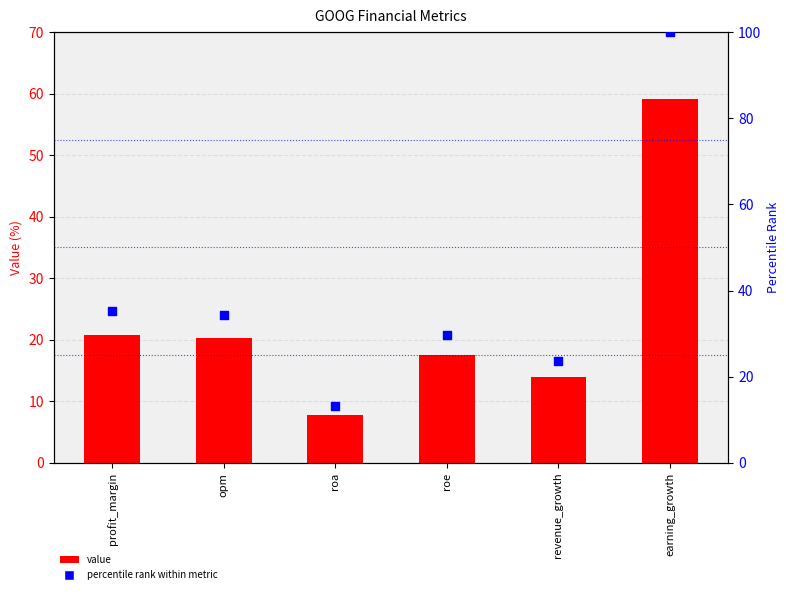

Which series contains the highest Y value?

percentile rank within metric